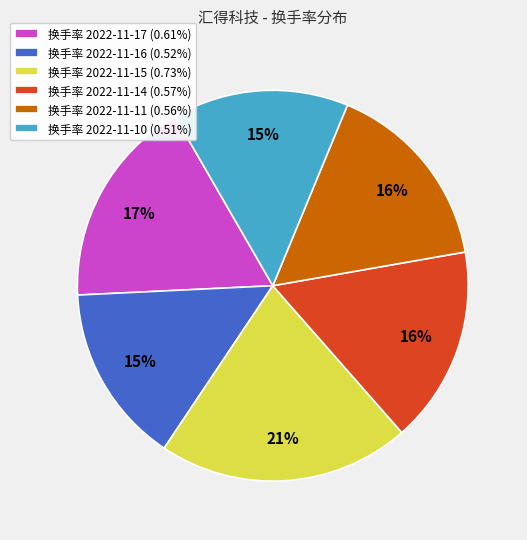

Is there any slice that represents more than half of the pie?

No